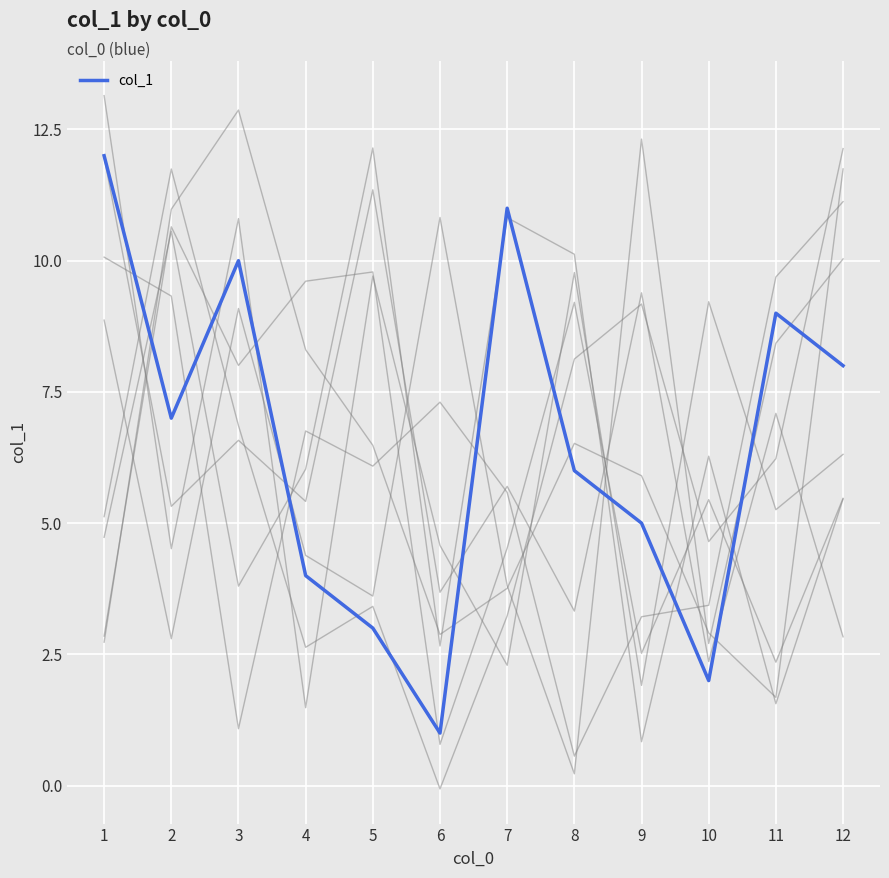

What is the sum of the values at 4 and 7?

15